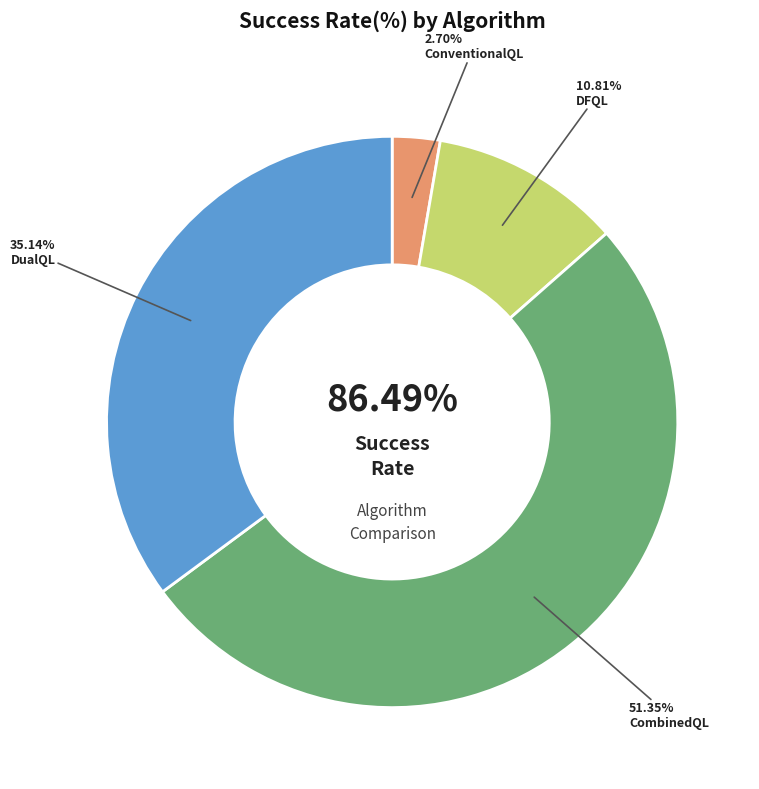

To the nearest percent, what portion does DualQL represent?

35%